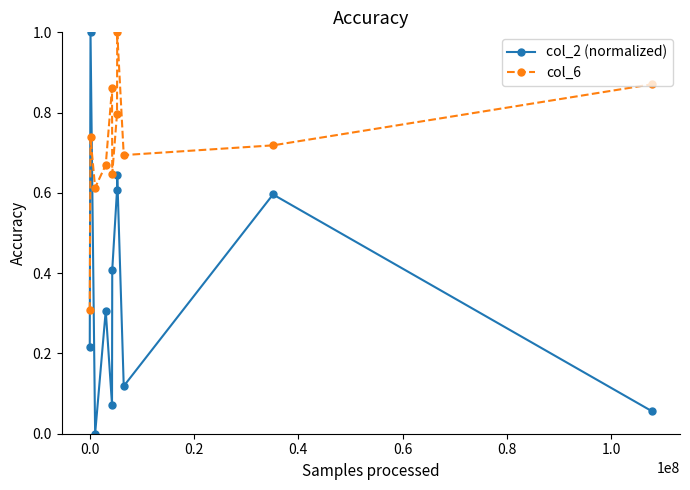

How many times do col_6 and col_2 (normalized) cross each other?

2